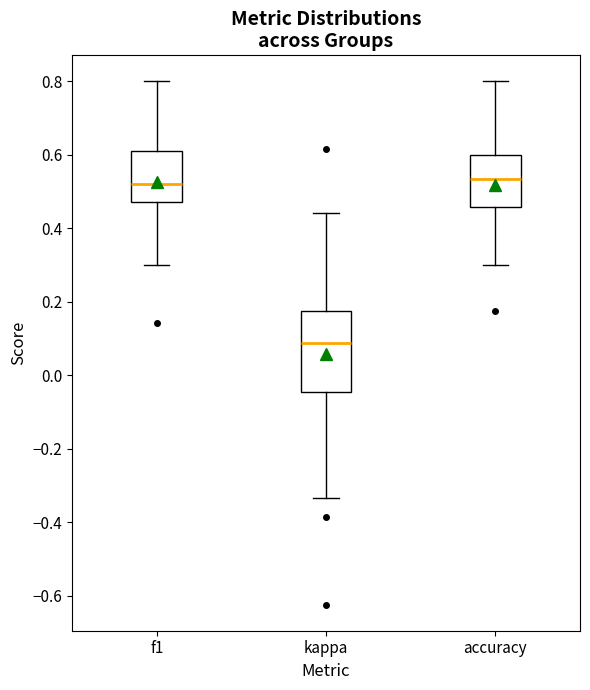

Comparing the boxes themselves (not the whiskers), which one is the tallest?

kappa